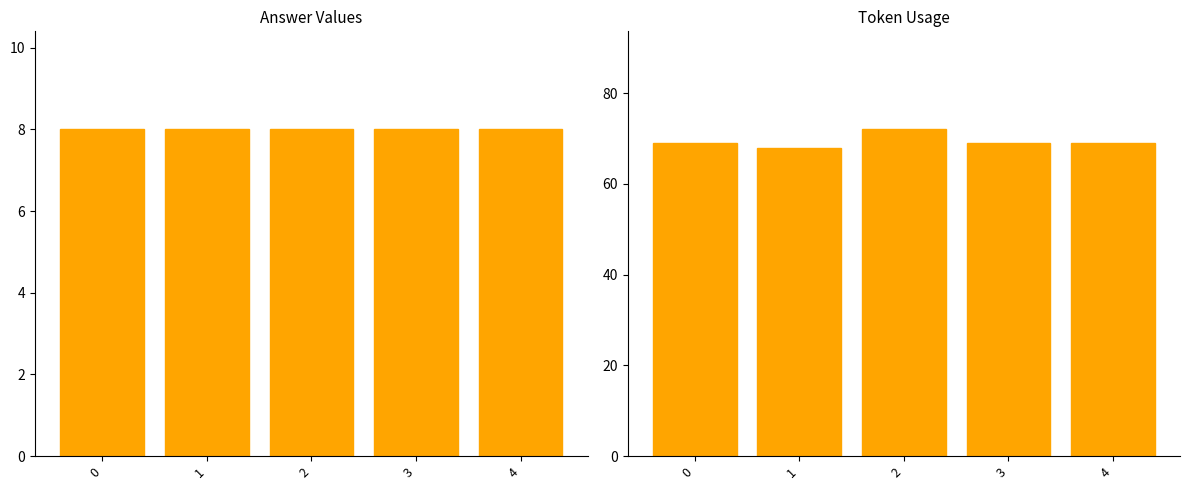

Which series has the largest range (max minus min)?

token_usage